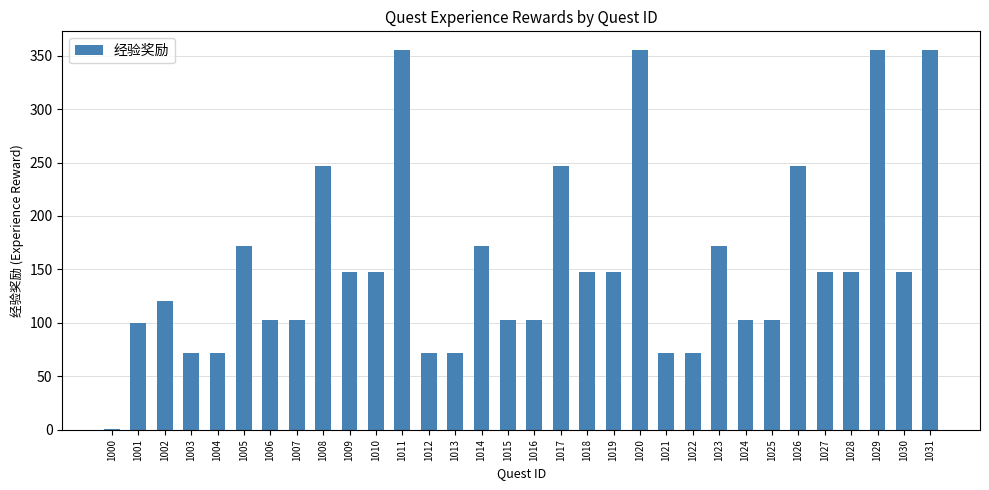

The chart shows a value of 100 at 1010. True or false?

False